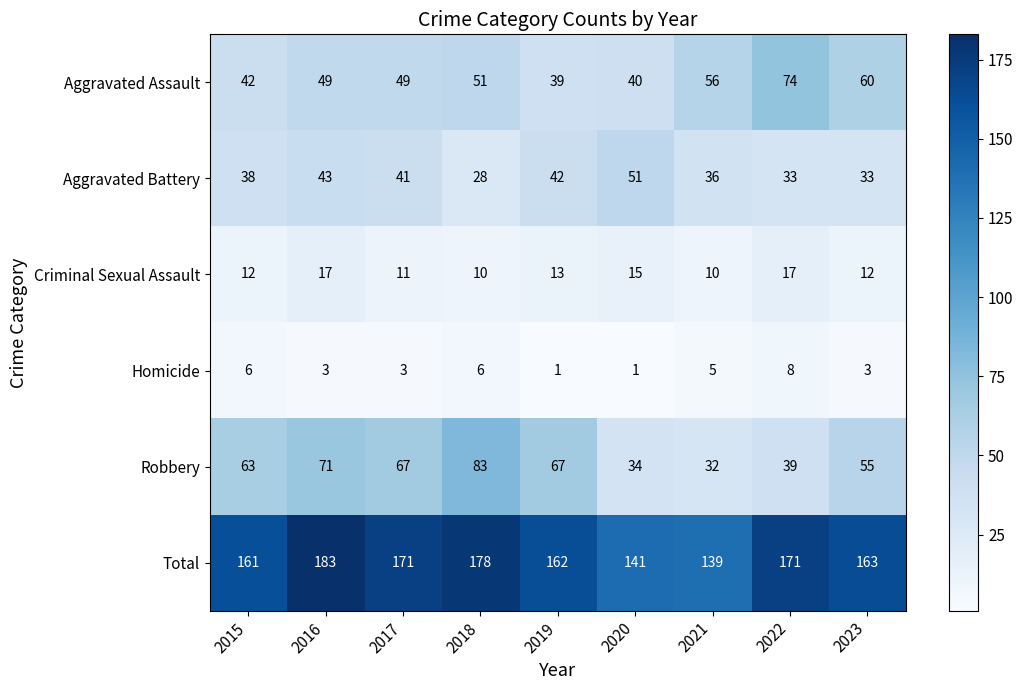

Which series has the widest spread of values?

Robbery